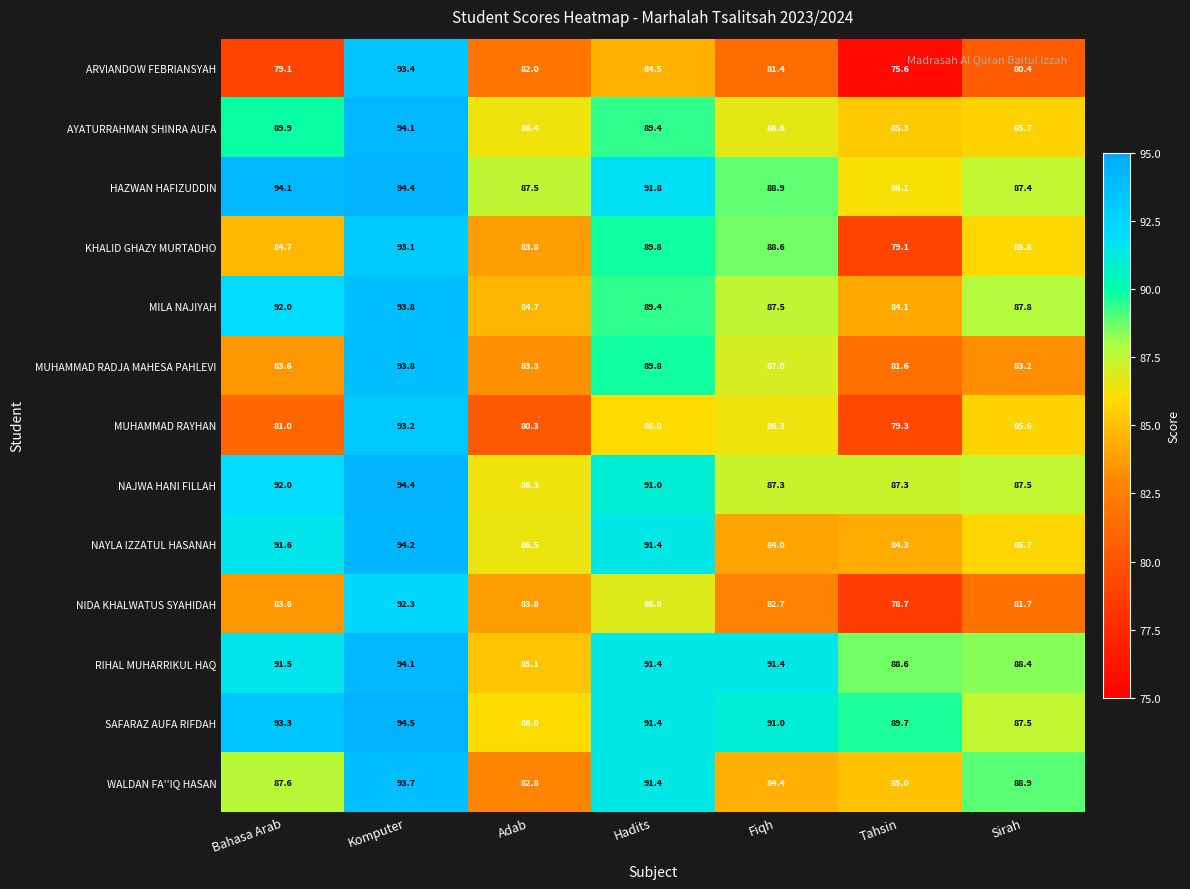

What is the difference between the highest and lowest values at Sirah?

8.5